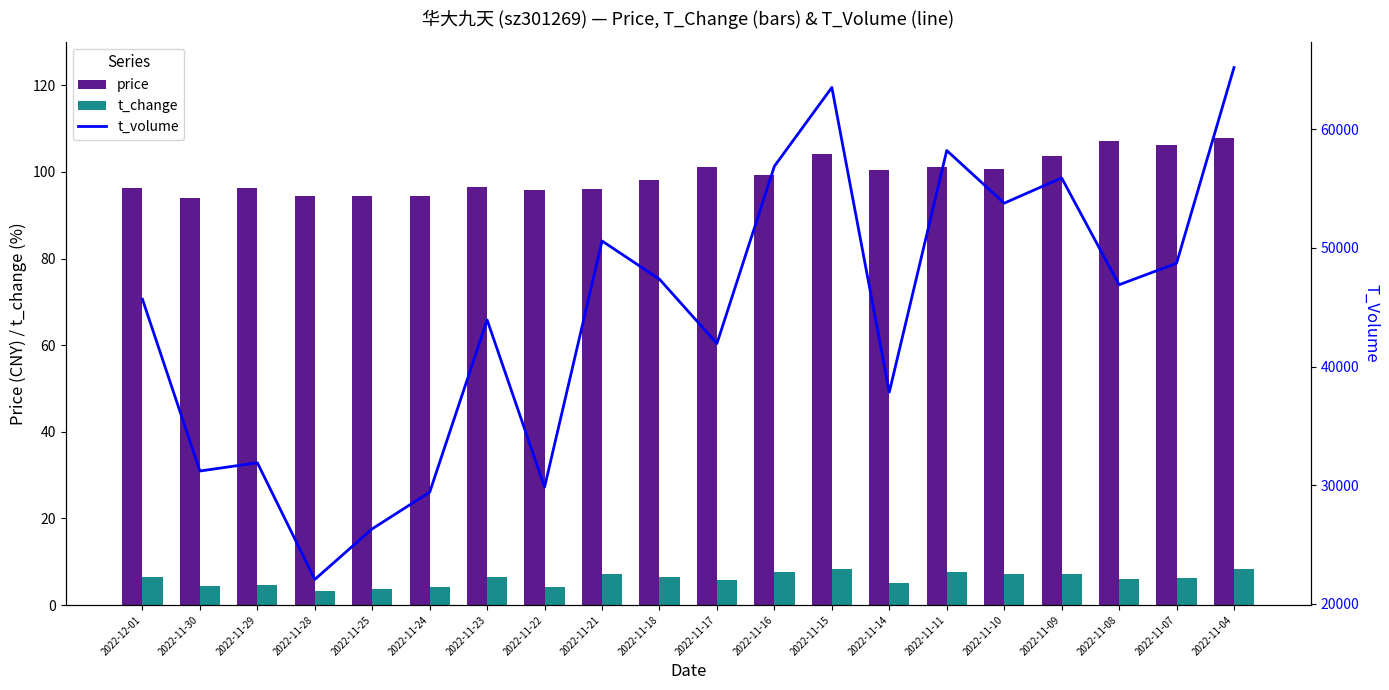

What is the greatest value displayed?

65207.0